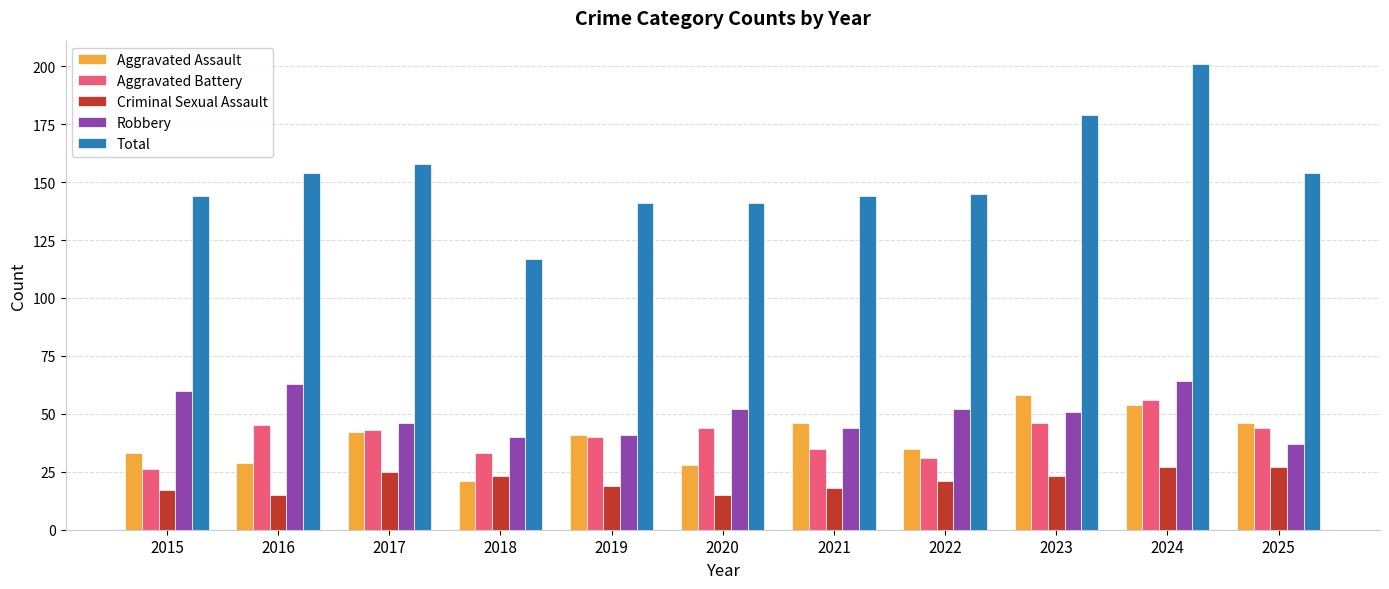

The value of Aggravated Assault at 2020 is 28. True or false?

True